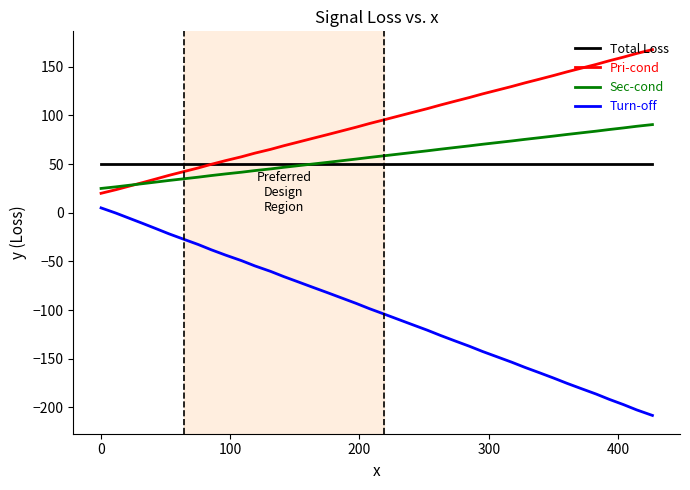

List the series in order of their peak value, lowest first.

Turn-off, Total Loss, Sec-cond, Pri-cond